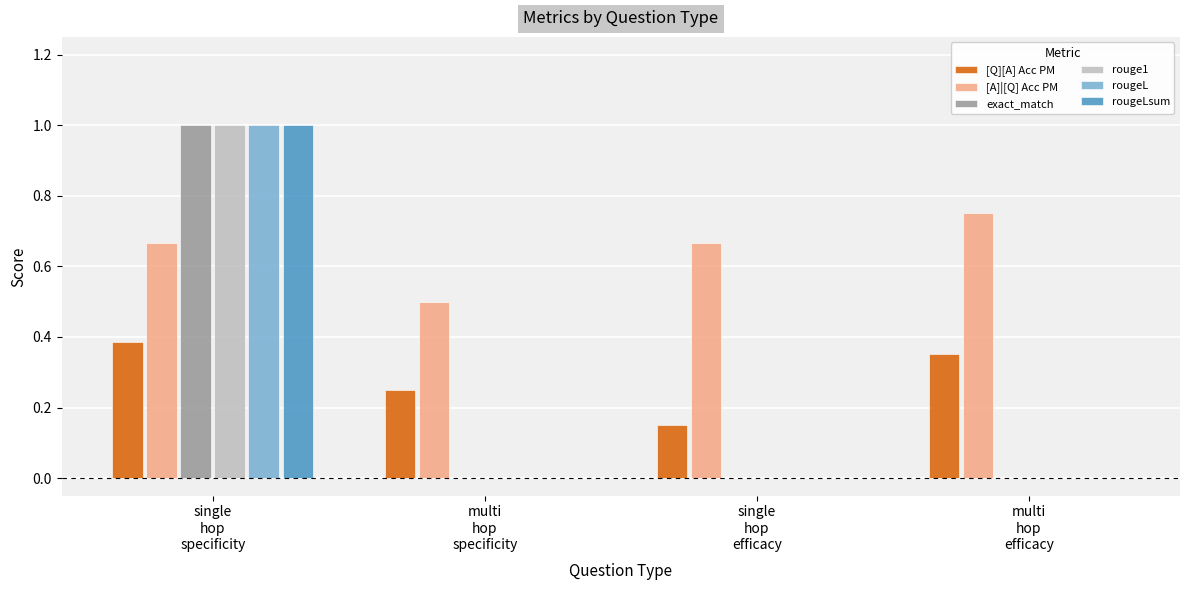

What is the sum of all rouge1 values?

1.0